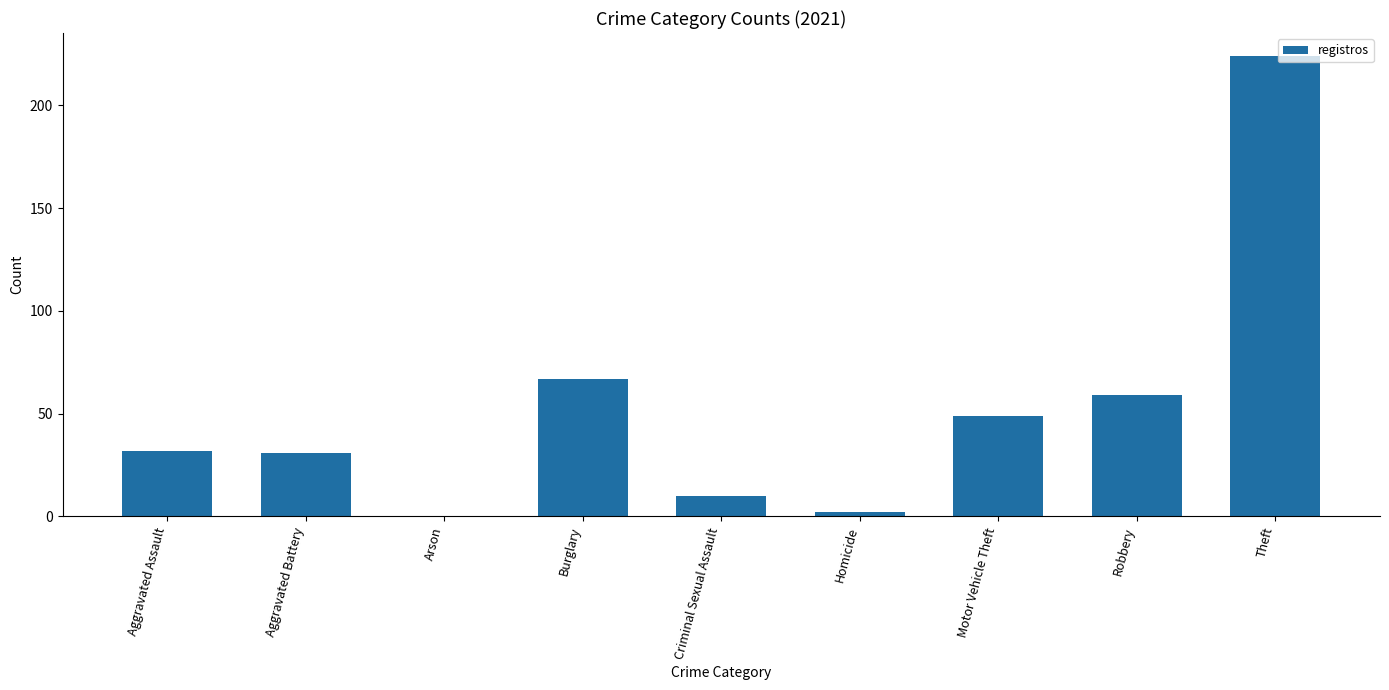

The chart shows a value of 12 at Robbery. True or false?

False